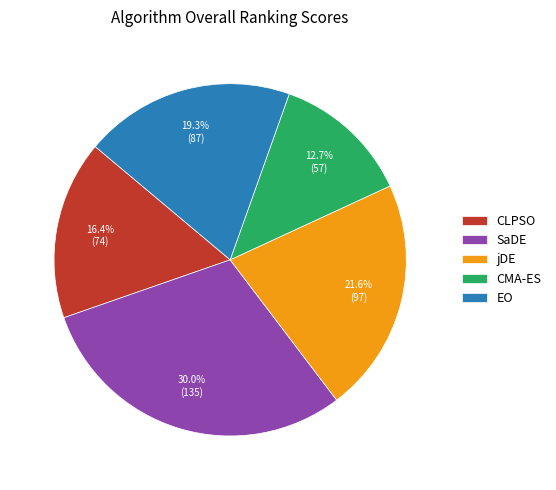

Which slice is the smallest?

CMA-ES